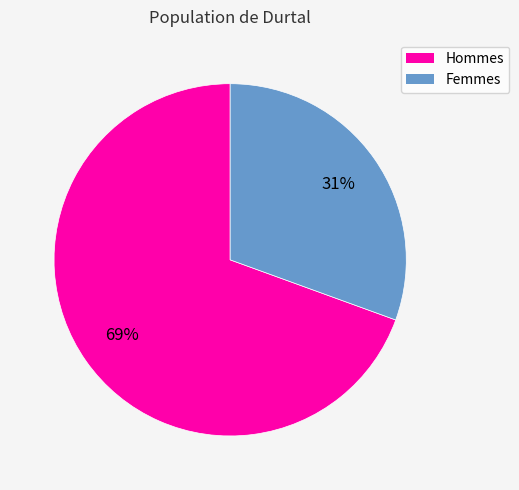

The Femmes slice represents 31% of the pie. True or false?

True